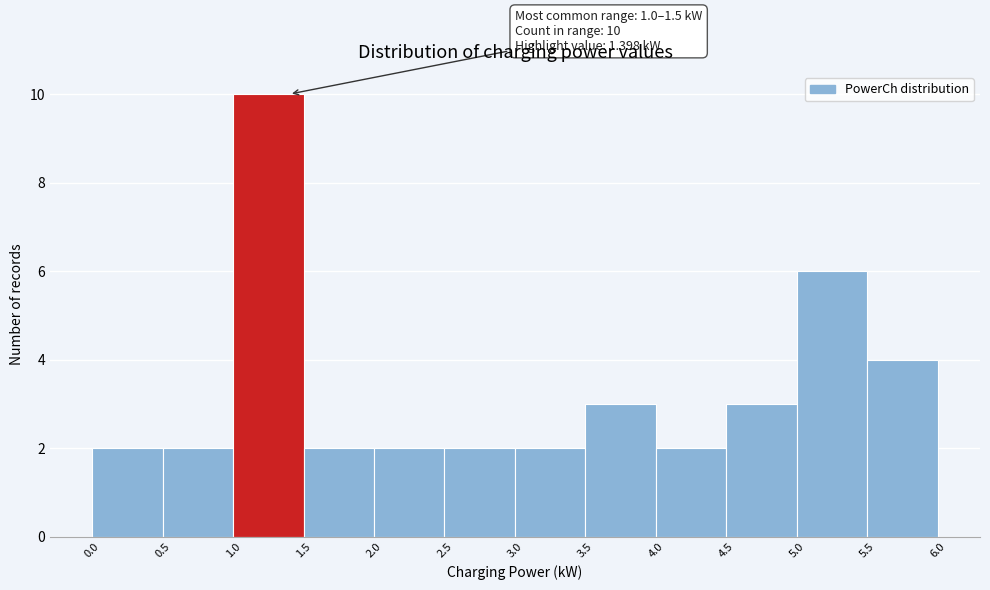

Over which range of the x-axis is the bar tallest?

1.0 to 1.5